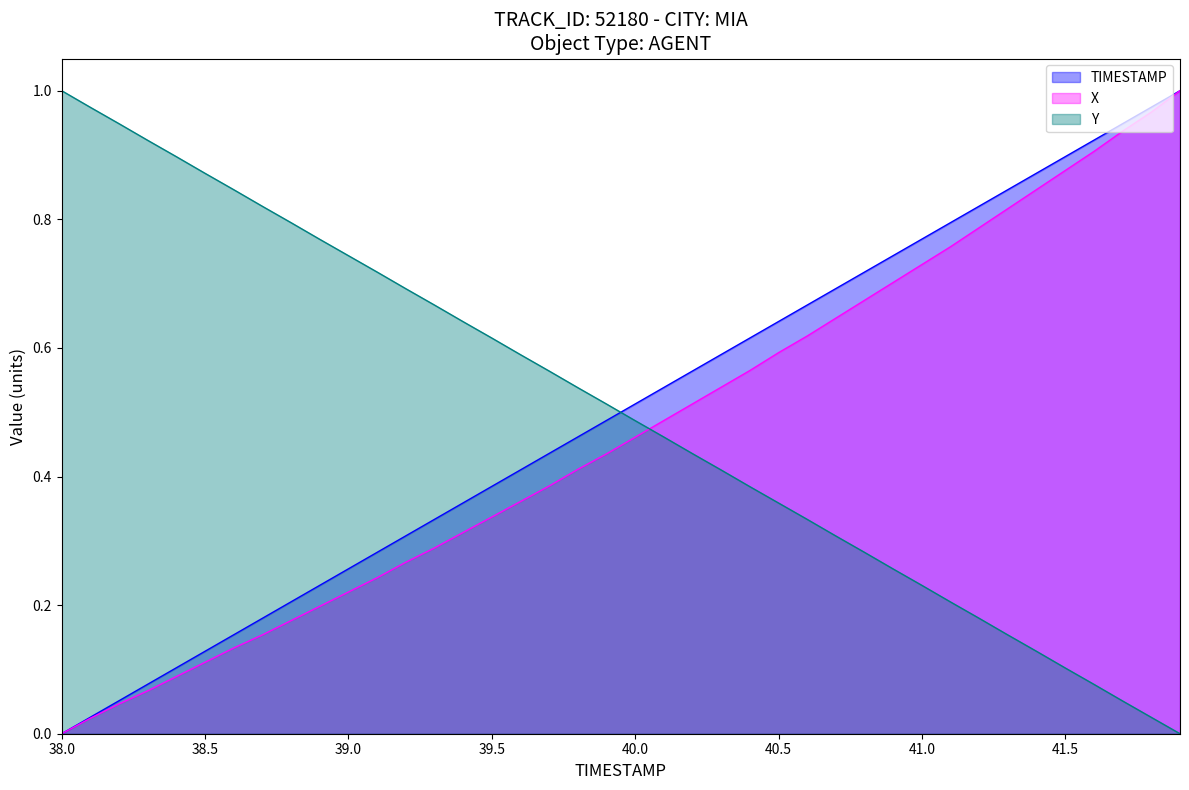

True or false: TIMESTAMP has more than 2 points higher than both neighbors.

False